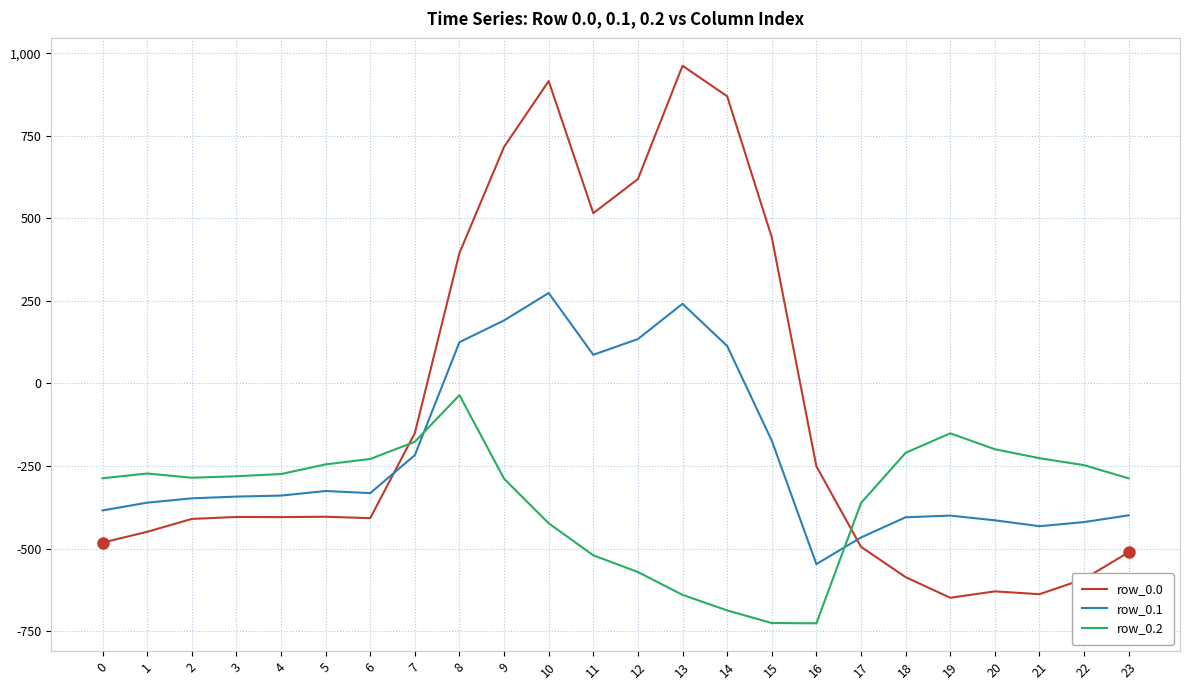

What is the minimum value shown in the chart?

-726.6